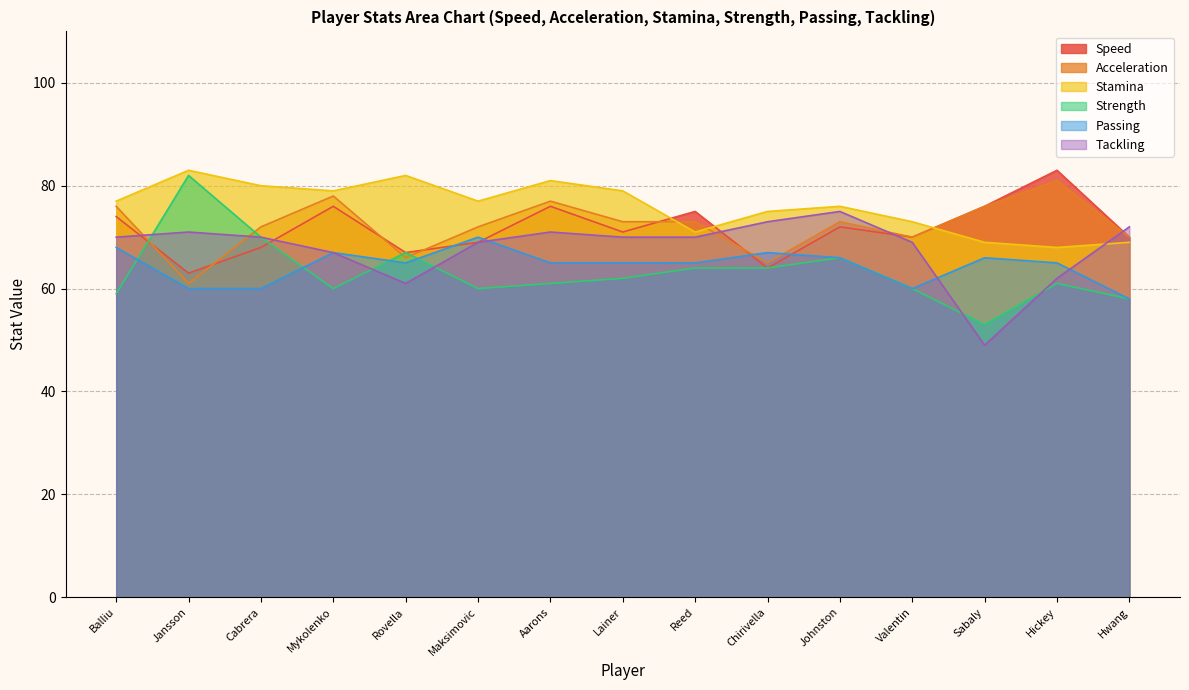

What value does the Strength series have at Reed, to the nearest 5?

65